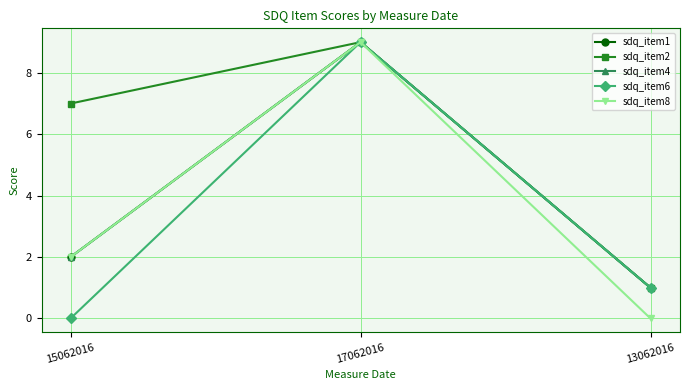

Is this an area chart (filled region under the line)?

No